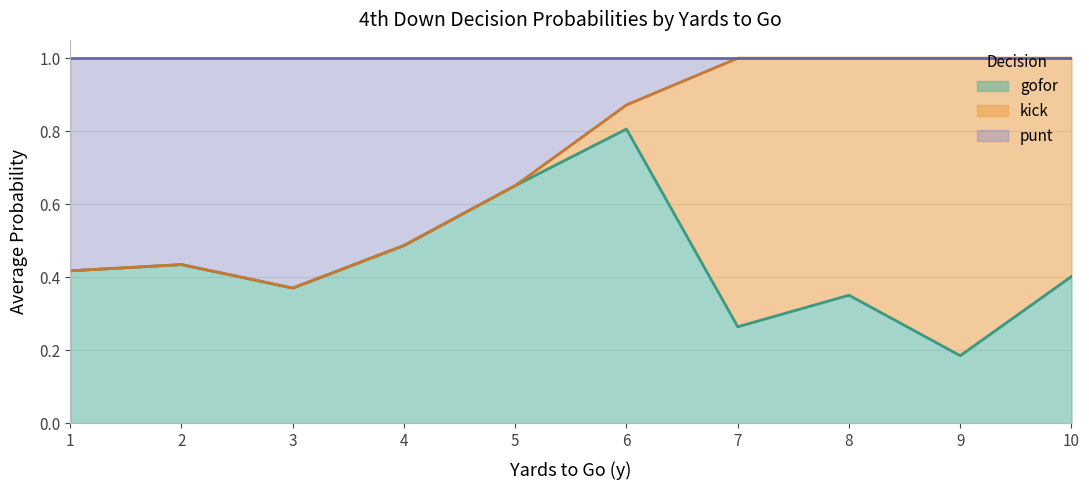

What is the difference between the maximum and minimum values in the gofor series?

1.0